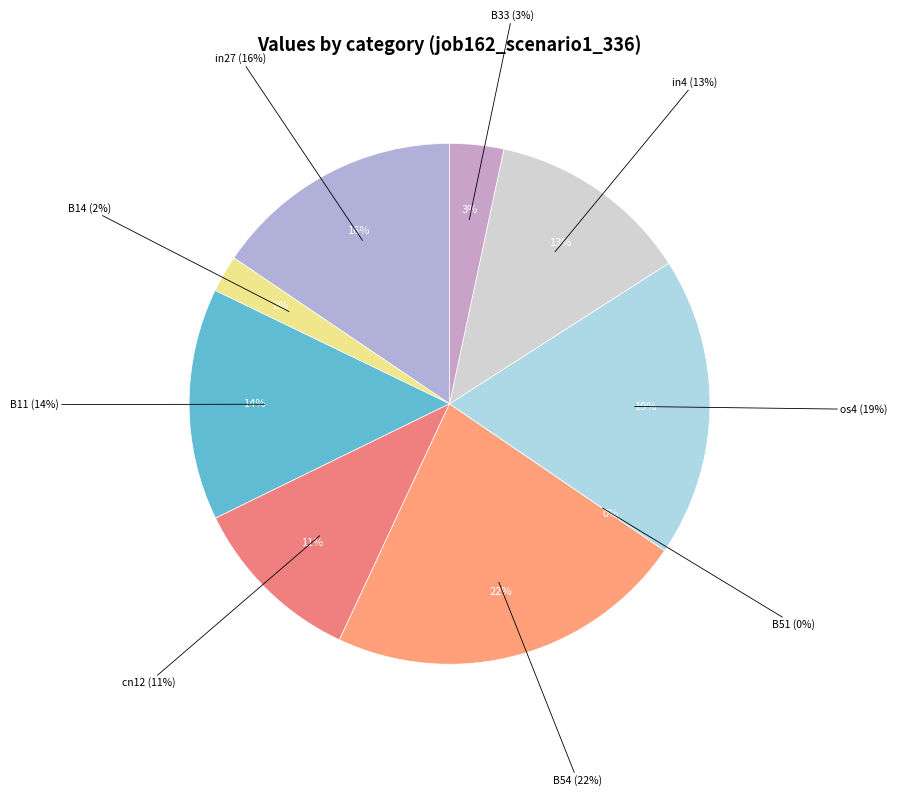

What percentage is the cn12 slice, to the nearest percent?

11%